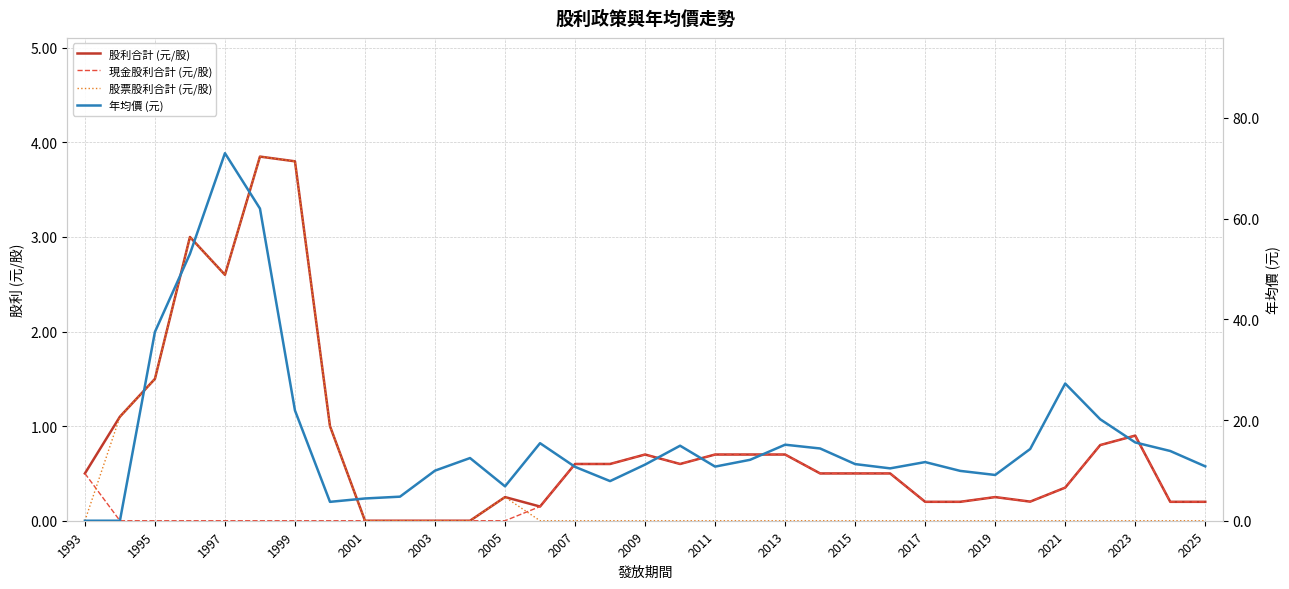

Is the value of 股票股利合計 (元/股) at 25 greater than the value of 年均價 (元) at 21?

No